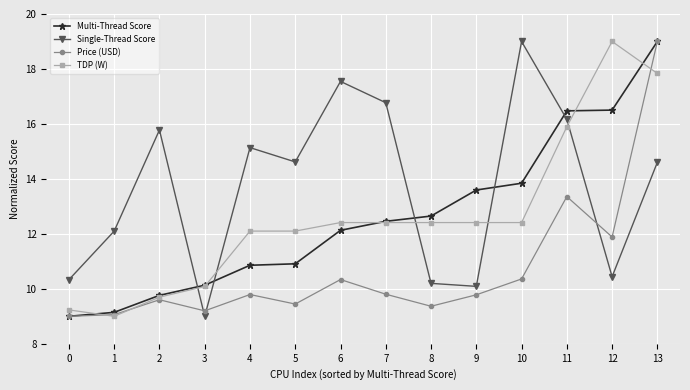

How many lines are shown in the chart?

4